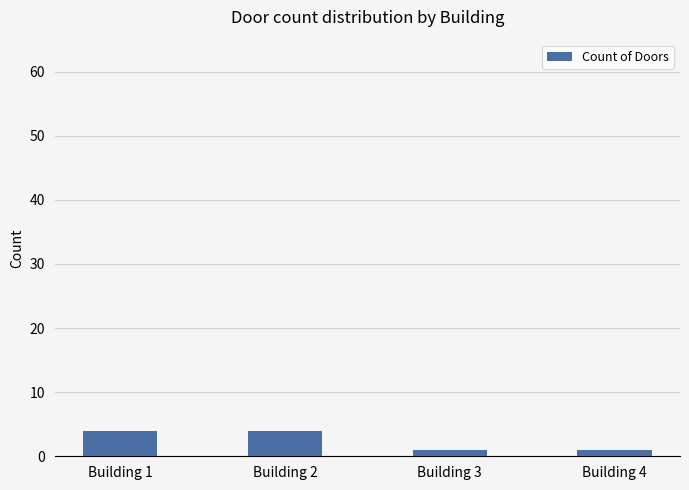

Does the chart contain any negative values?

No